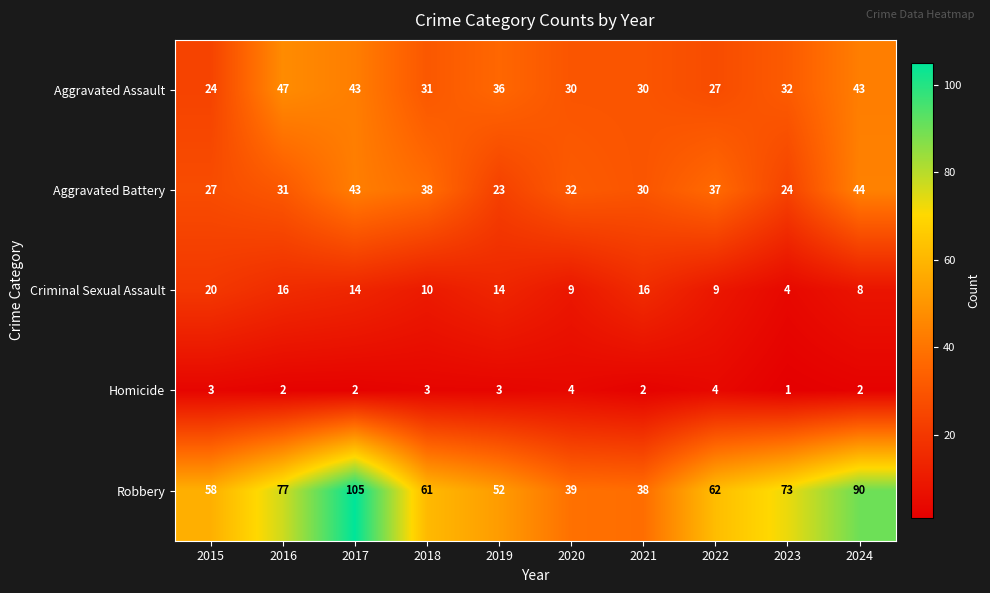

The value of Aggravated Assault at 2020 is 30. True or false?

True